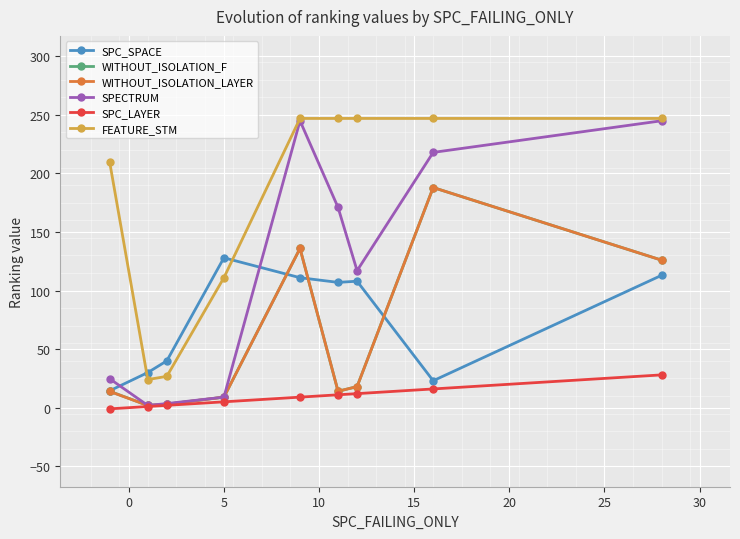

How many series are shown in this chart?

6